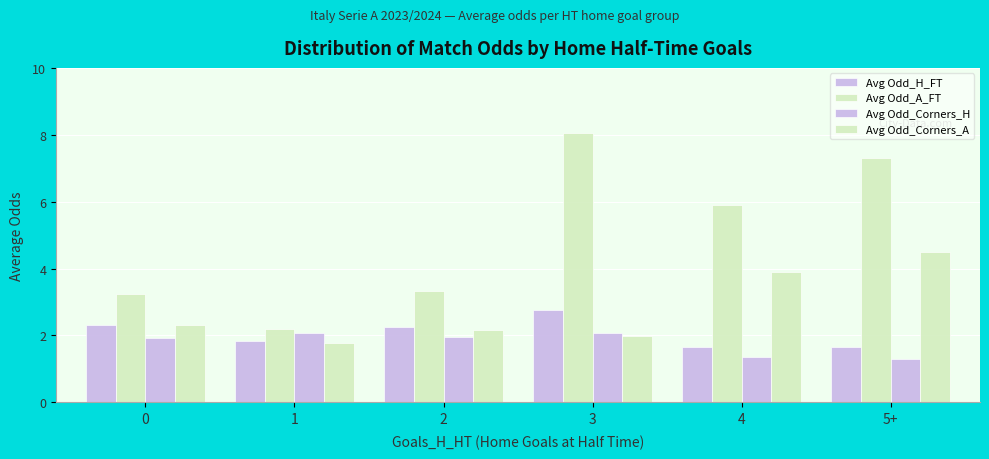

What is the difference between the Avg Odd_Corners_H values at 4 and 1?

0.7